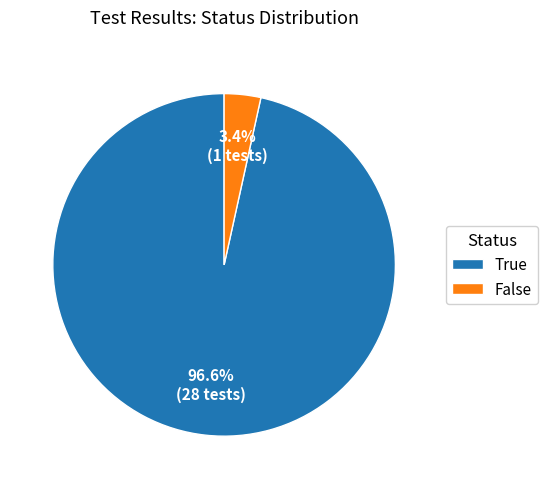

To the nearest percent, what is the difference between the largest and smallest slice percentages?

93%